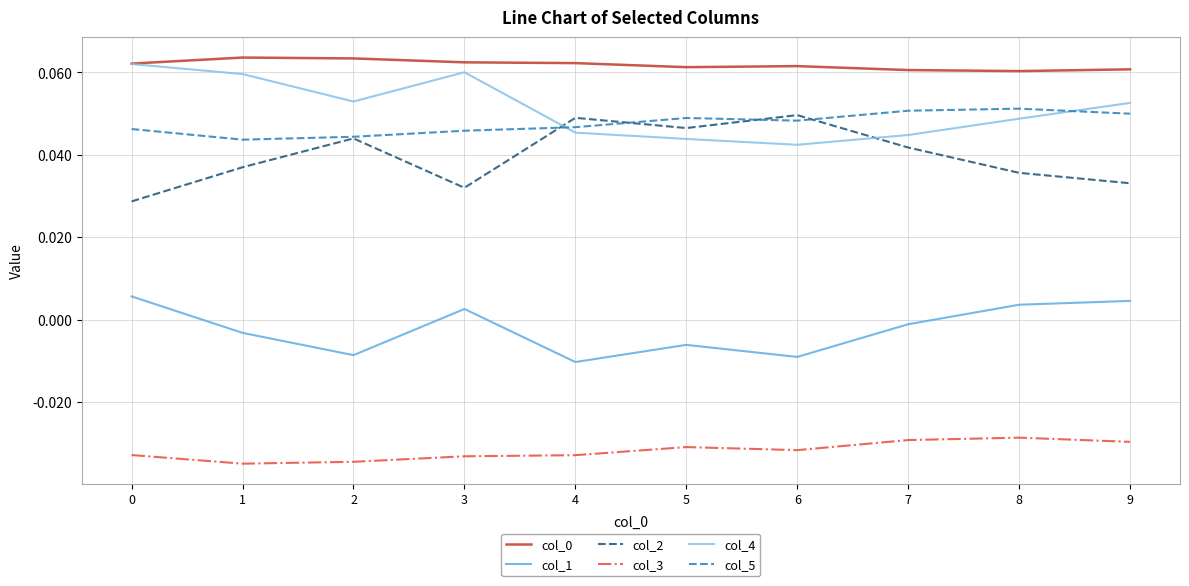

Does the chart display data point markers on the line(s)?

No